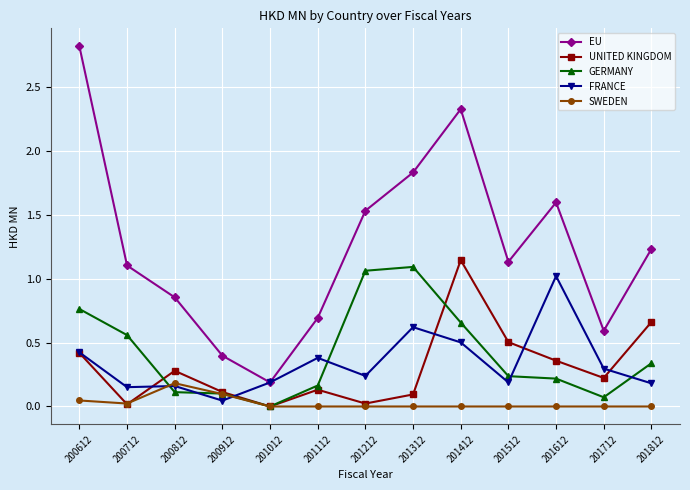

Rank the series at 201712 from highest to lowest value.

EU, FRANCE, UNITED KINGDOM, GERMANY, SWEDEN